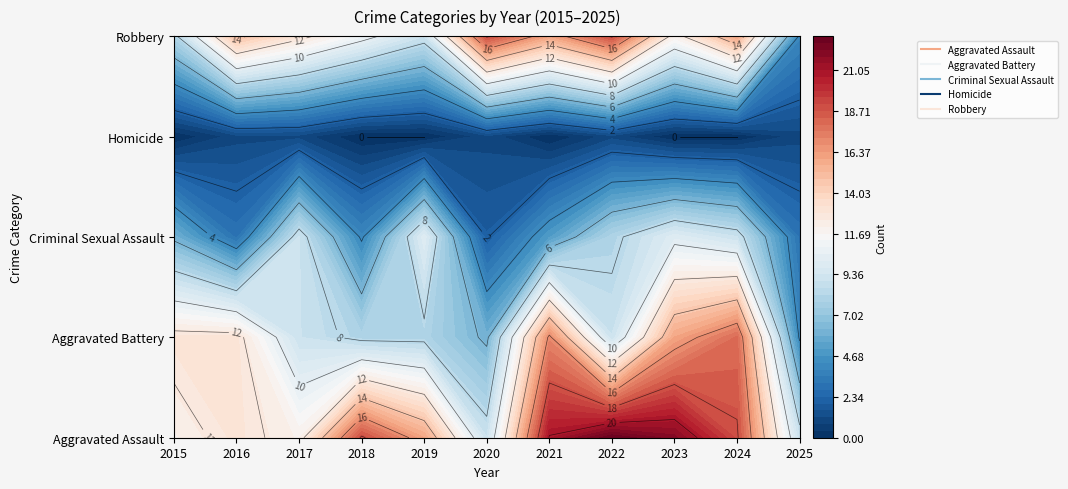

Which label corresponds to the largest value in the chart?

2022